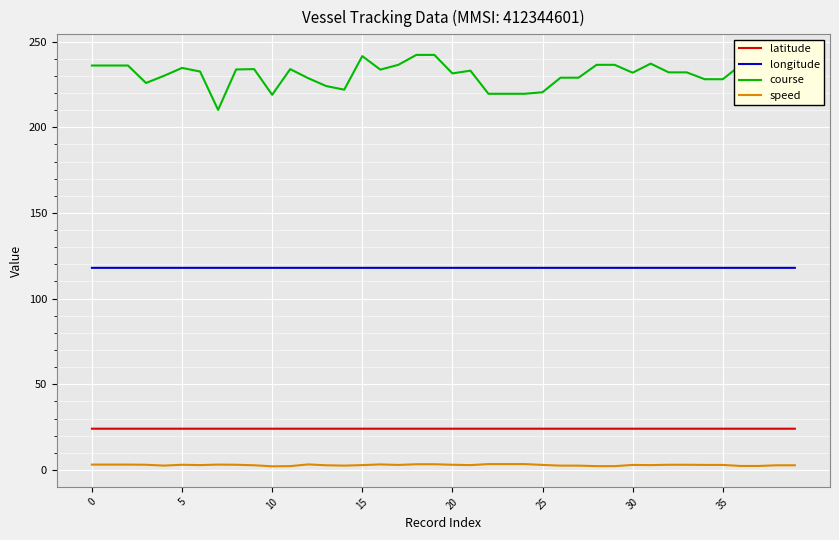

True or false: longitude and course intersect in this chart.

False